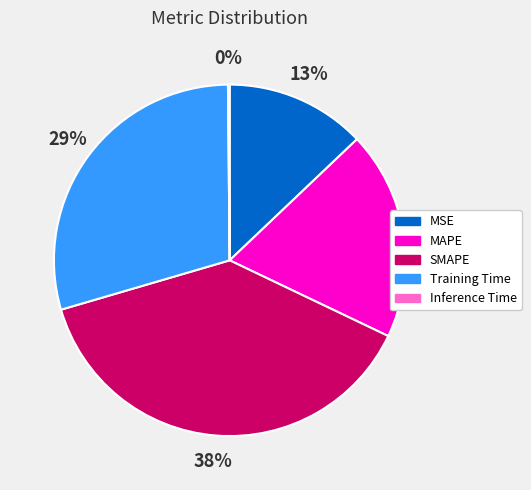

Which has a higher value, MAPE or MSE?

MAPE